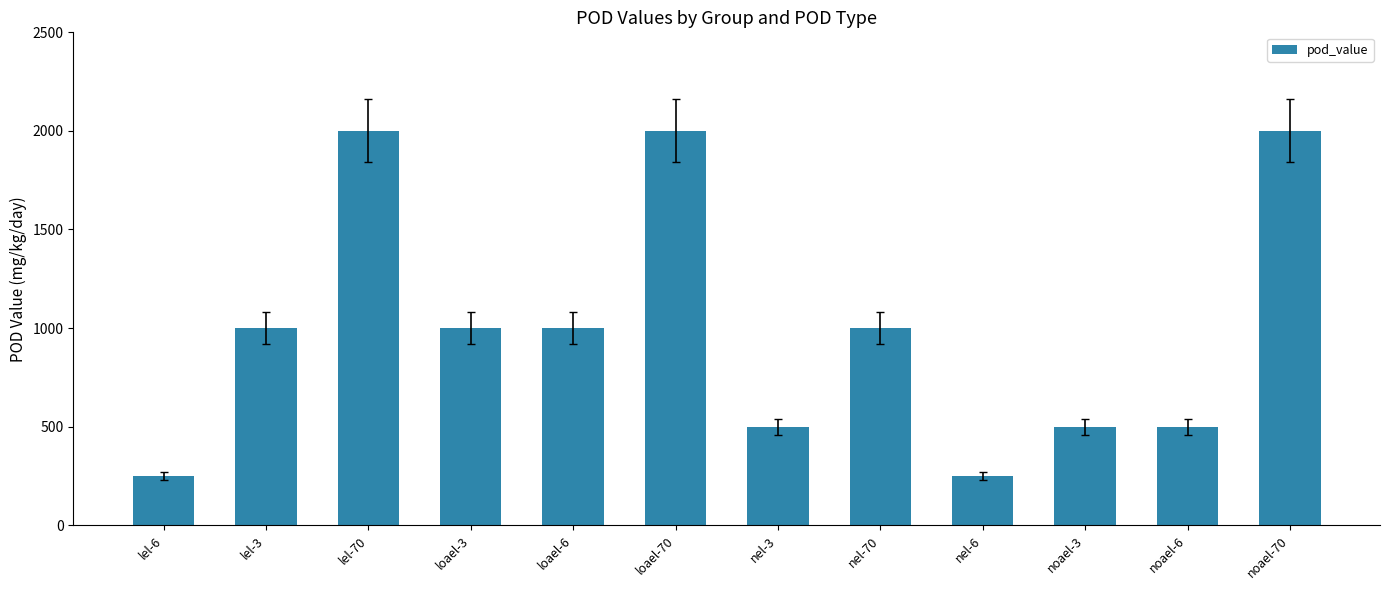

How many data points does each series have?

12